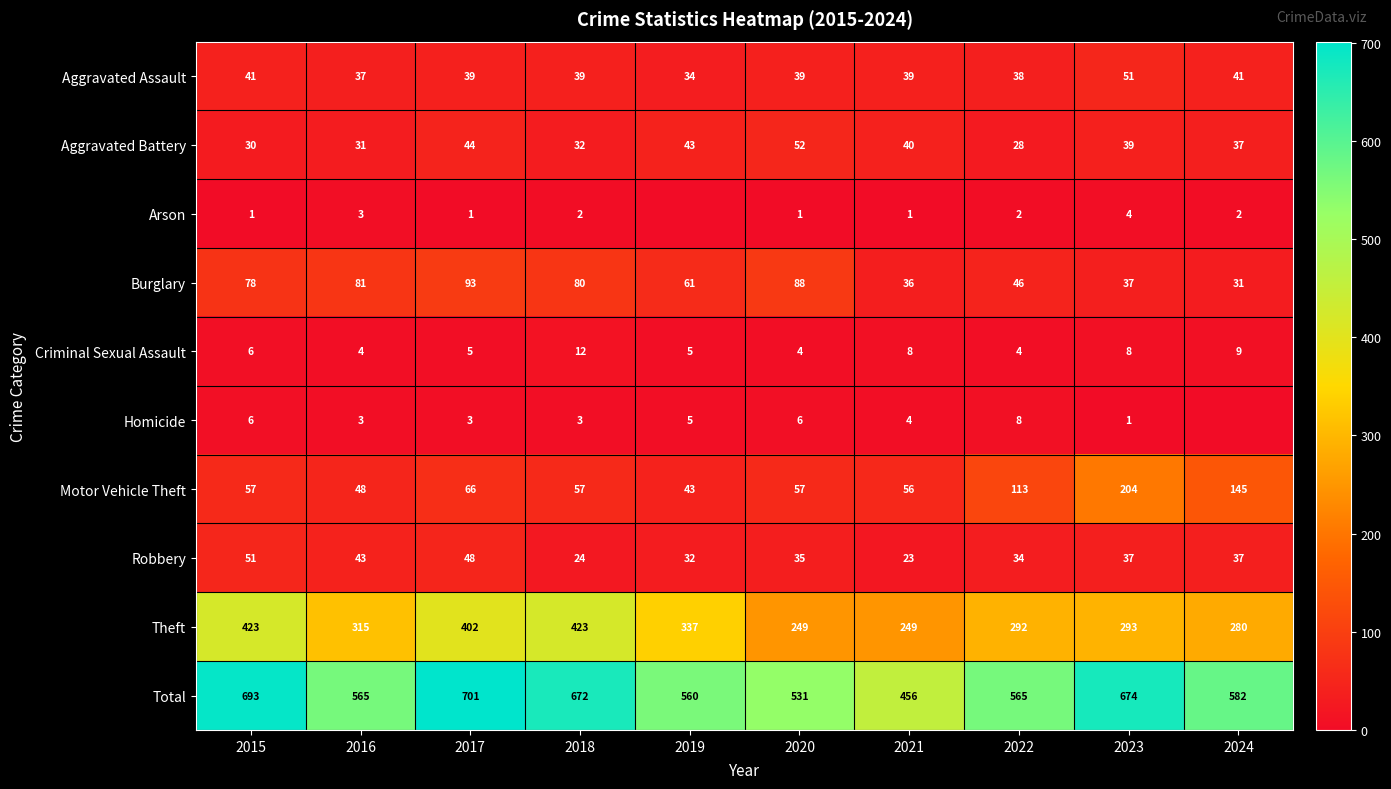

What is the average value of the Theft series?

326